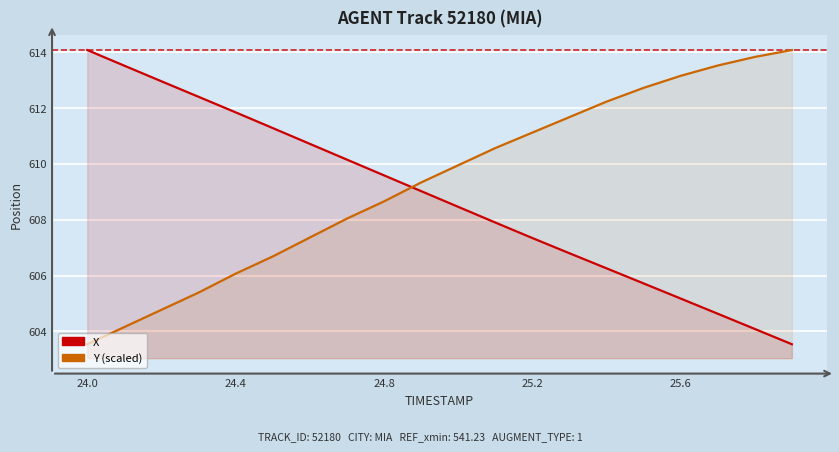

True or false: X has more than 2 points higher than both neighbors.

False